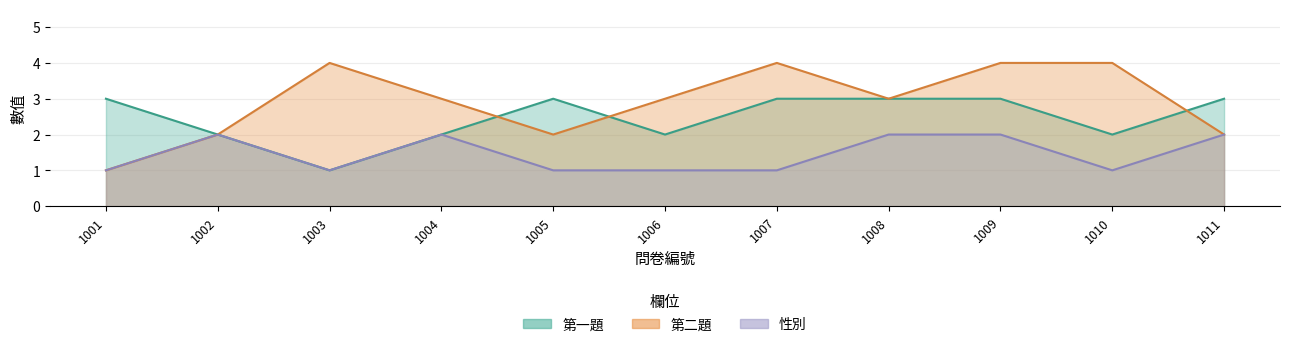

At which category does 第一題 reach its first local peak?

1005